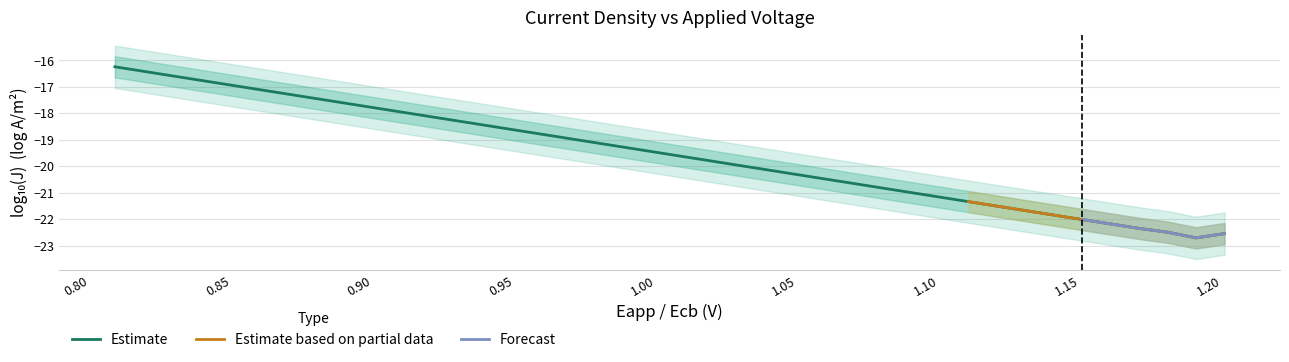

What is the highest value of the Estimate series?

-16.2